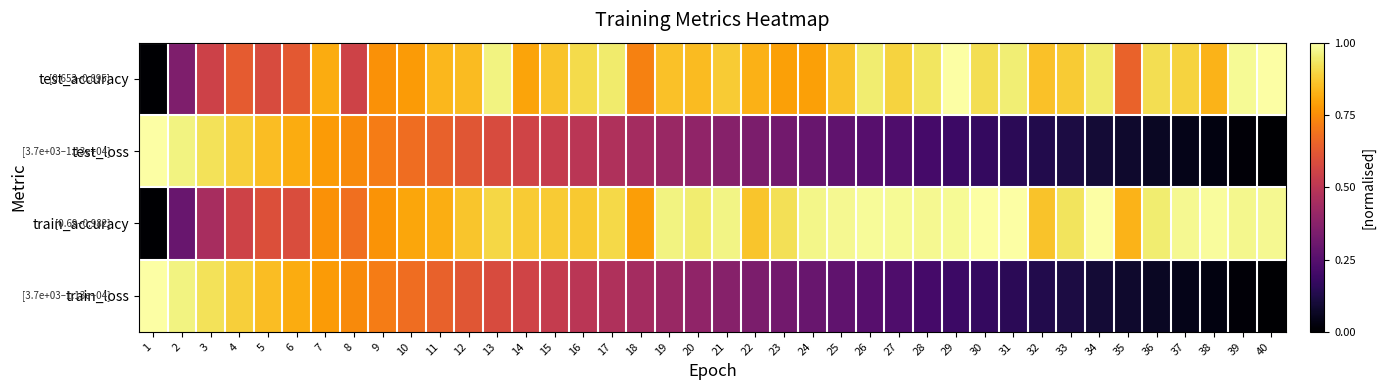

What is the total value across all series at 6?

2.8